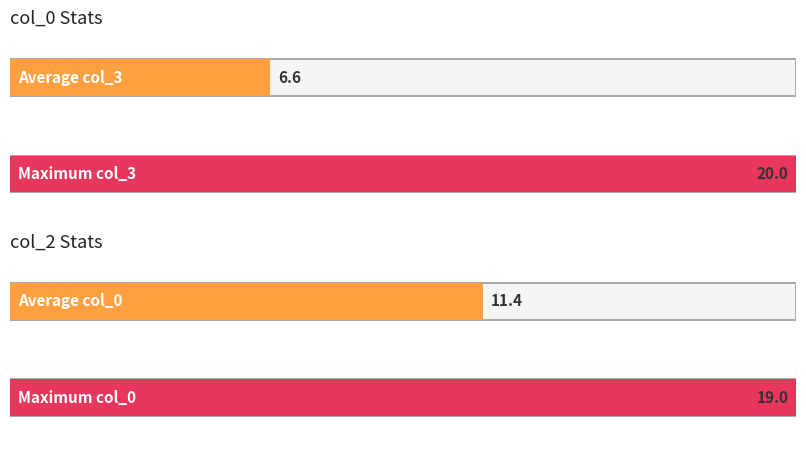

Where does the col_0 series first go above 12?

2